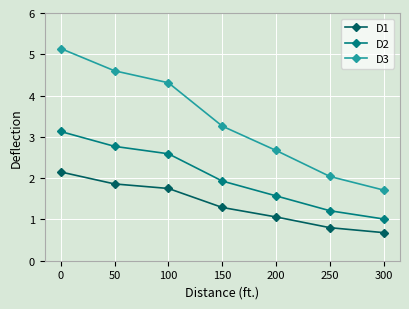

What is the spread (max minus min) of values at 150?

2.0